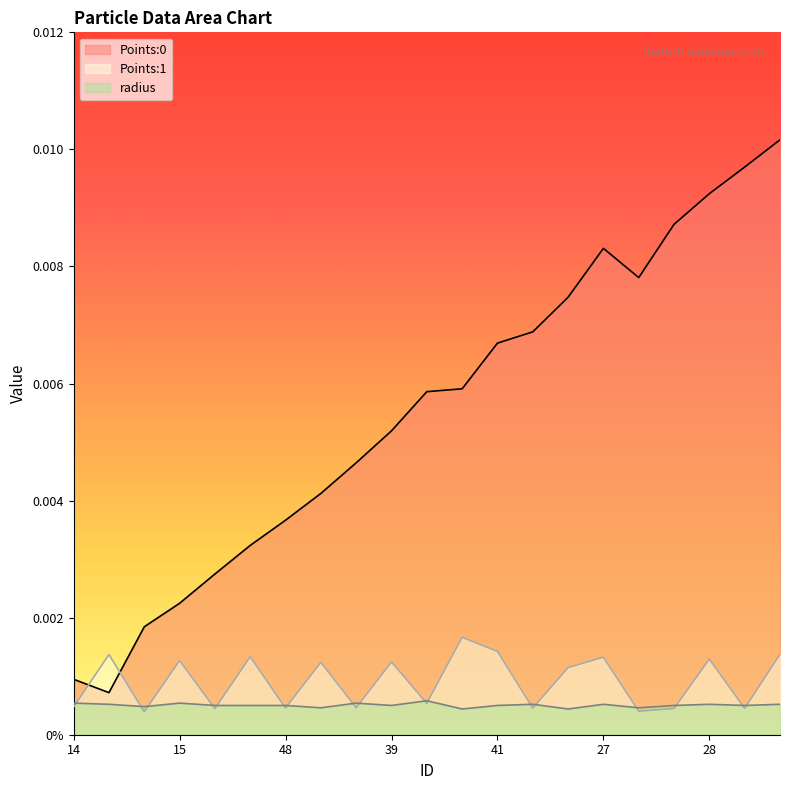

The value of radius at 4 is 0.0. True or false?

True